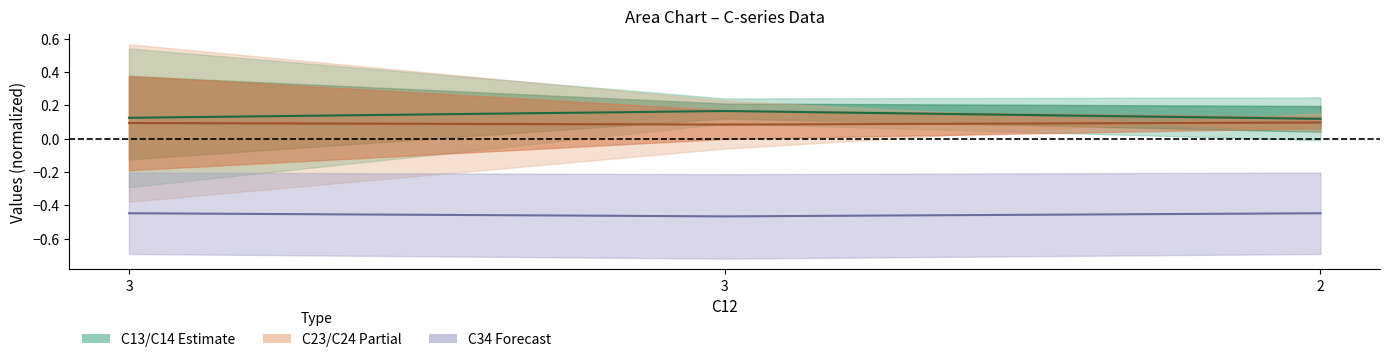

Between 2 and 3, which is larger?

3